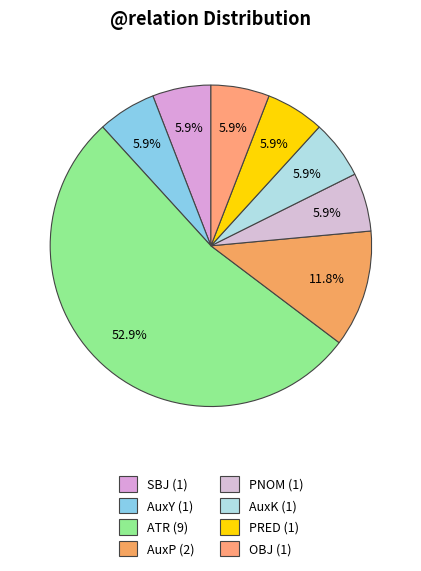

Which category has the biggest portion of the pie?

ATR